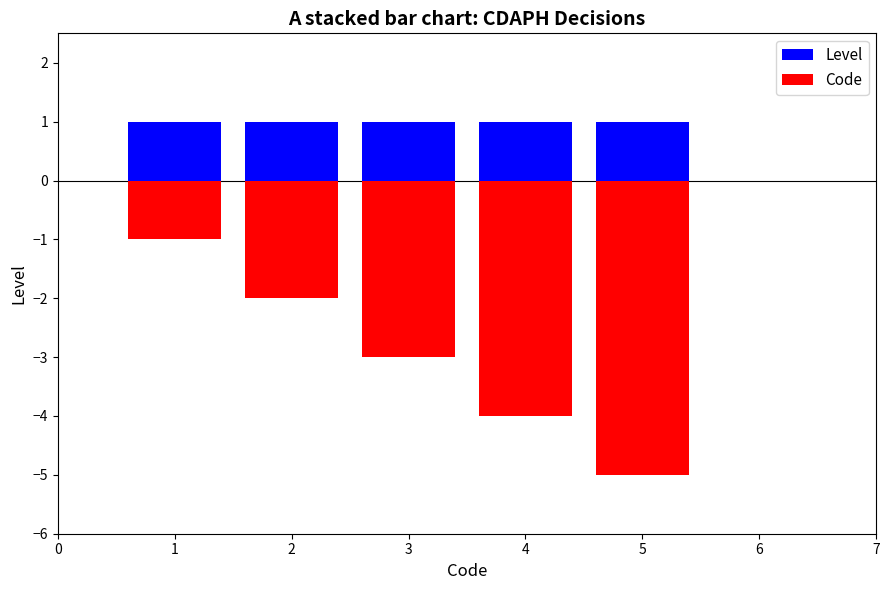

What is the sum of all Code values?

-15